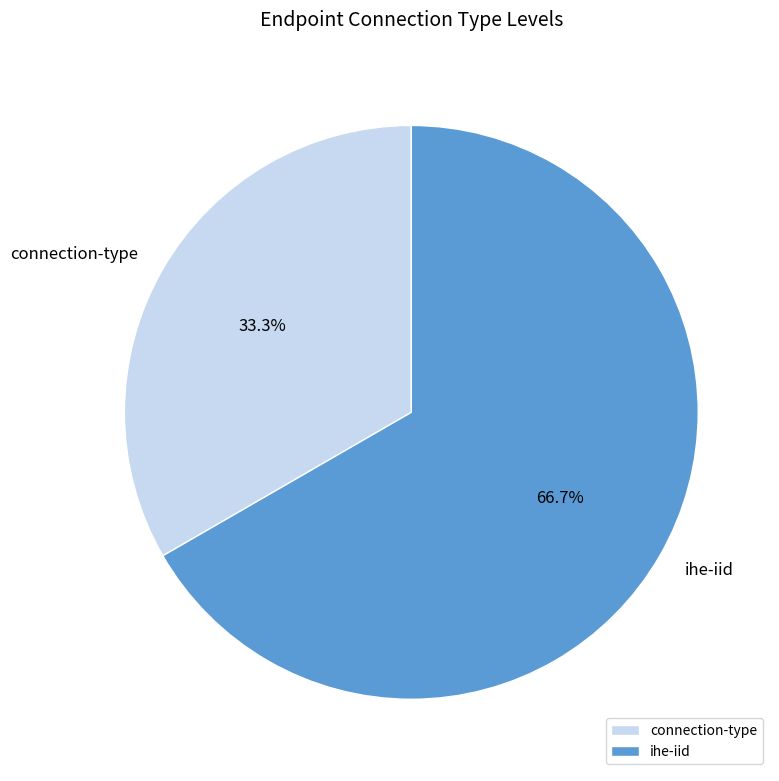

The connection-type slice represents 48% of the pie. True or false?

False